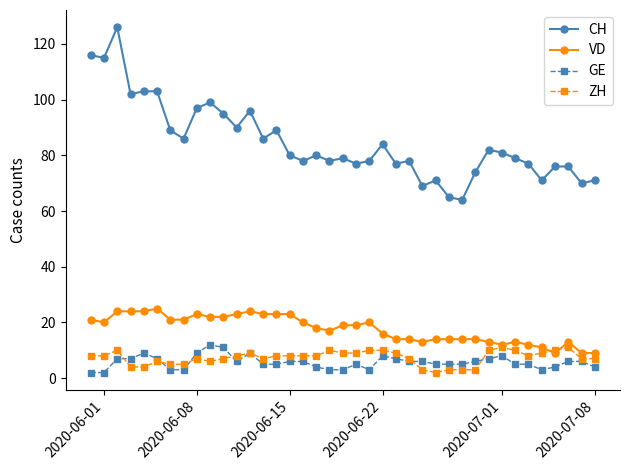

What is the greatest value displayed?

126